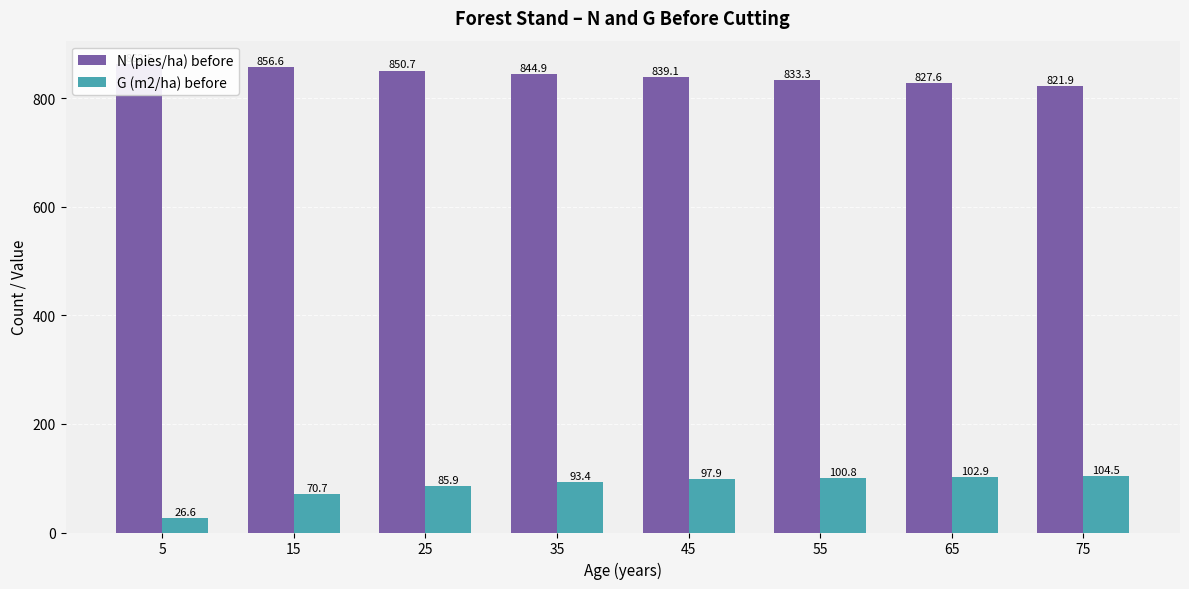

Is it true that G (m2/ha) before equals 102.9 at 65?

True